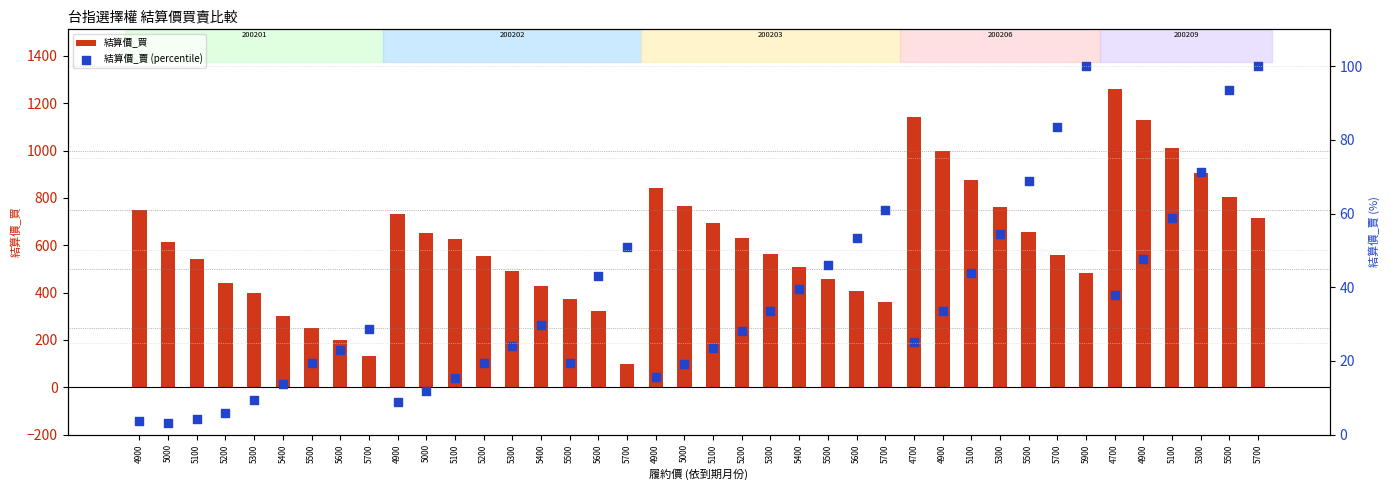

What is the total value across all series at 5500?

270.4